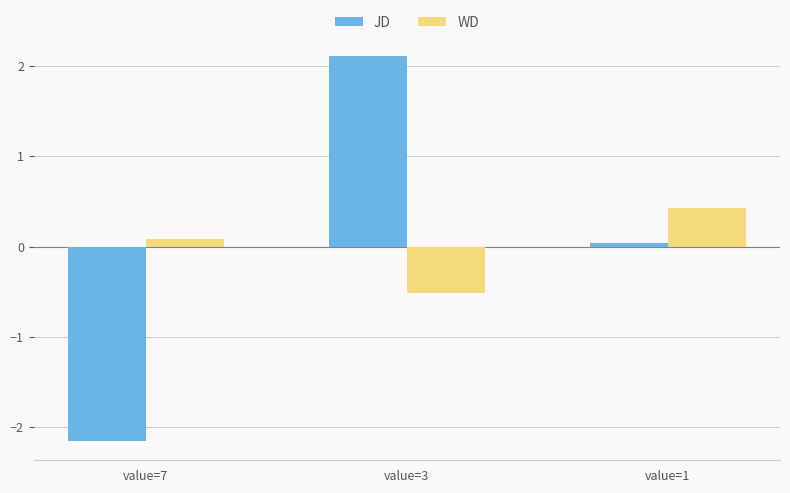

At which label does JD first exceed 0?

value=3